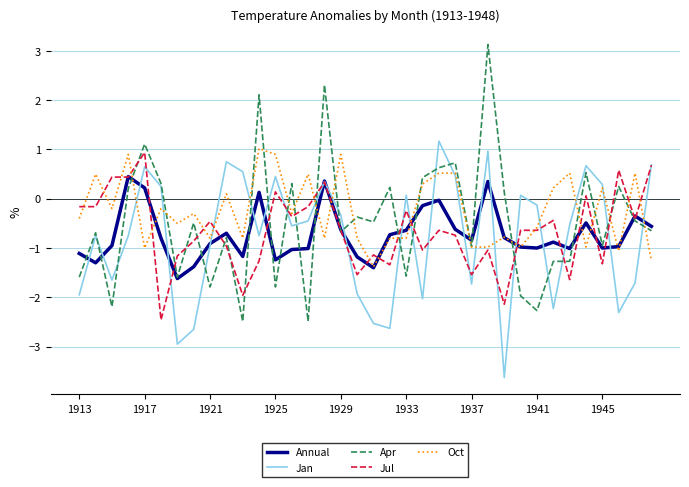

Which series has the largest total across all categories?

Oct